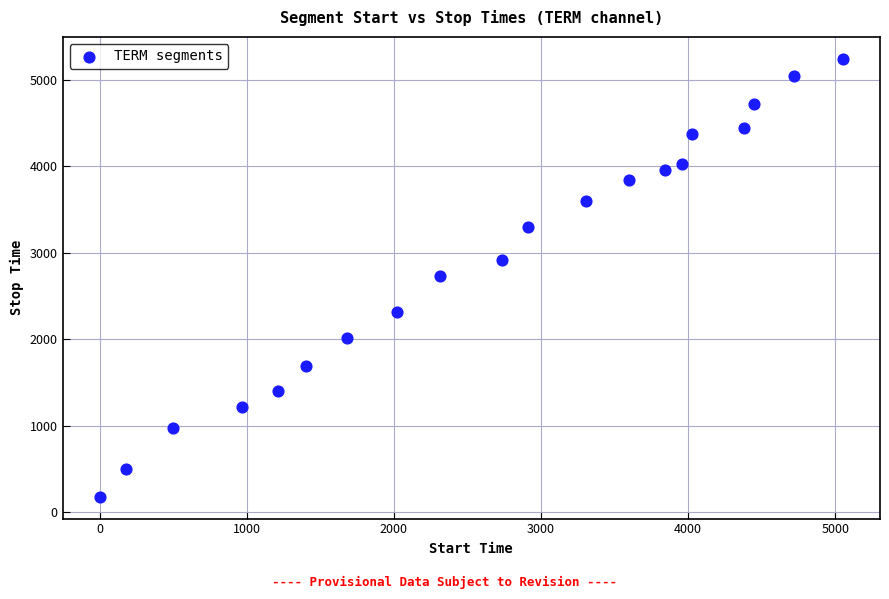

What is the range of Y values (max minus min)?

5069